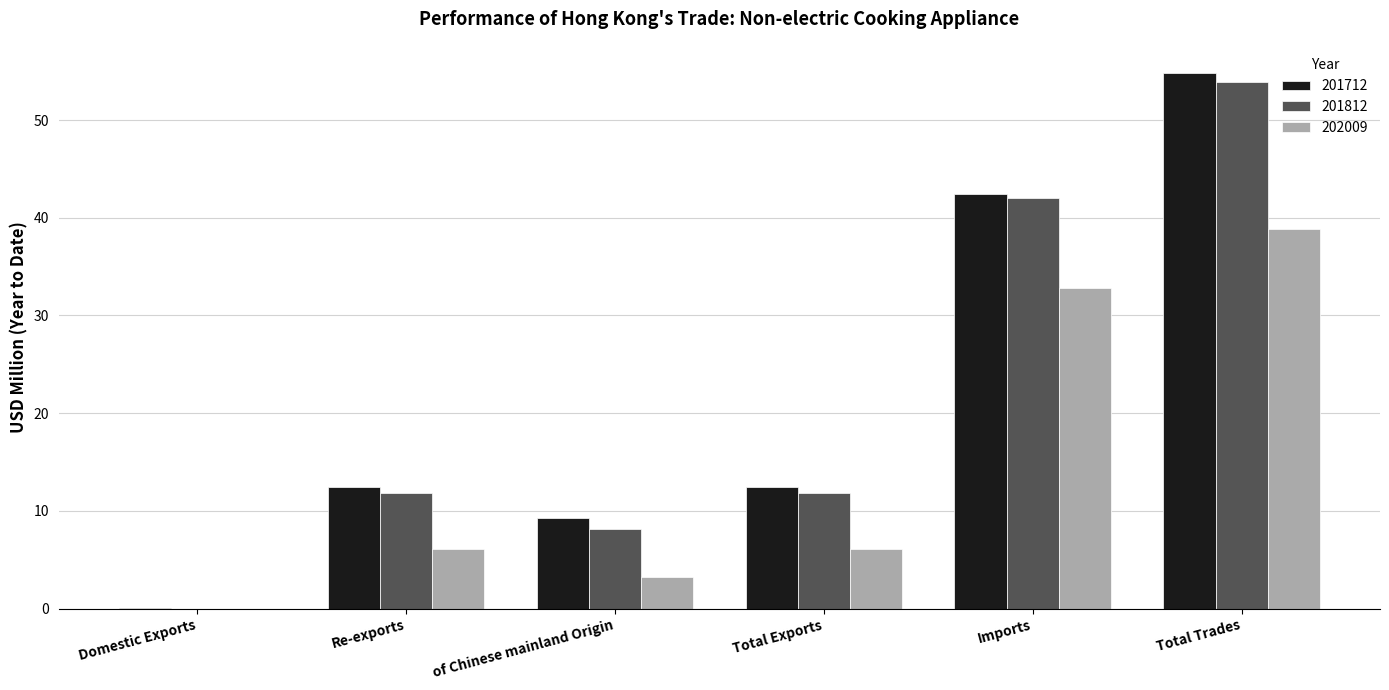

The 202009 series shows 38.8 at Total Trades. True or false?

True